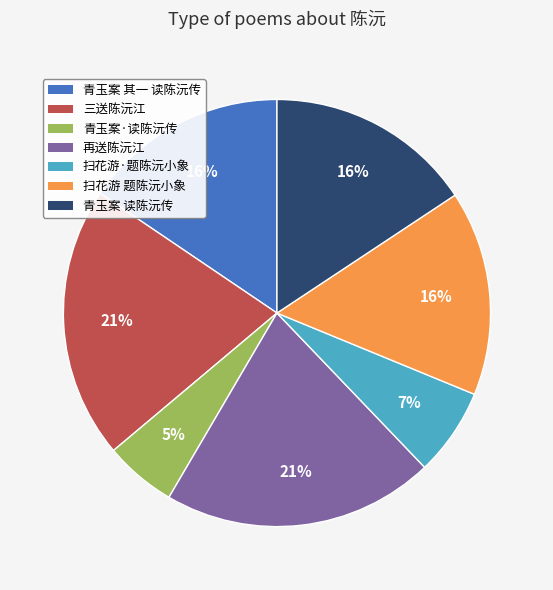

Which has a higher value, 青玉案 读陈沅传 or 三送陈沅江?

三送陈沅江